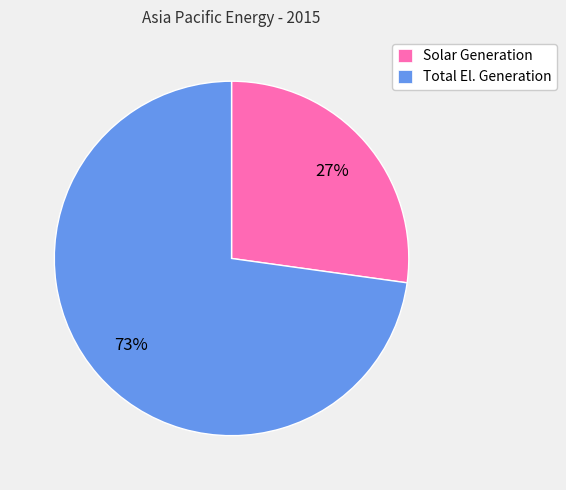

To the nearest percent, what portion does Solar Generation represent?

27%